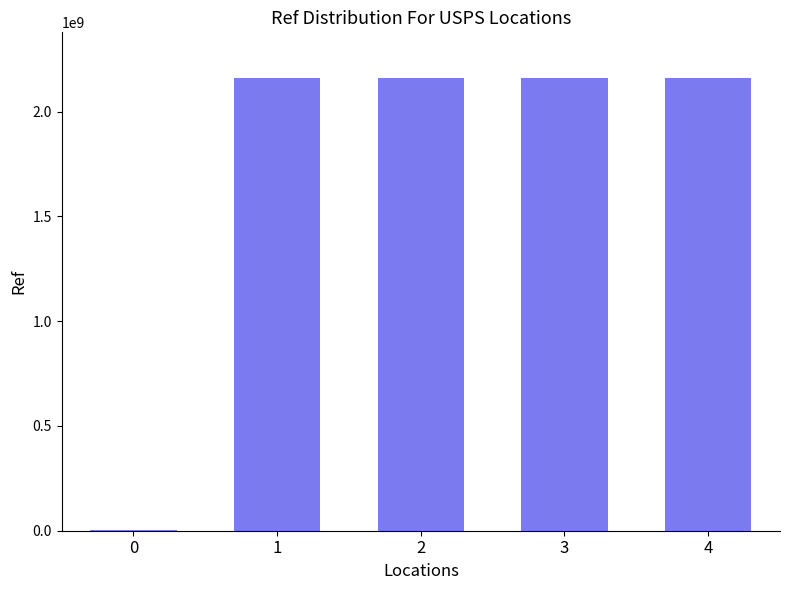

Are the bars grouped side by side (vs. stacked)?

No